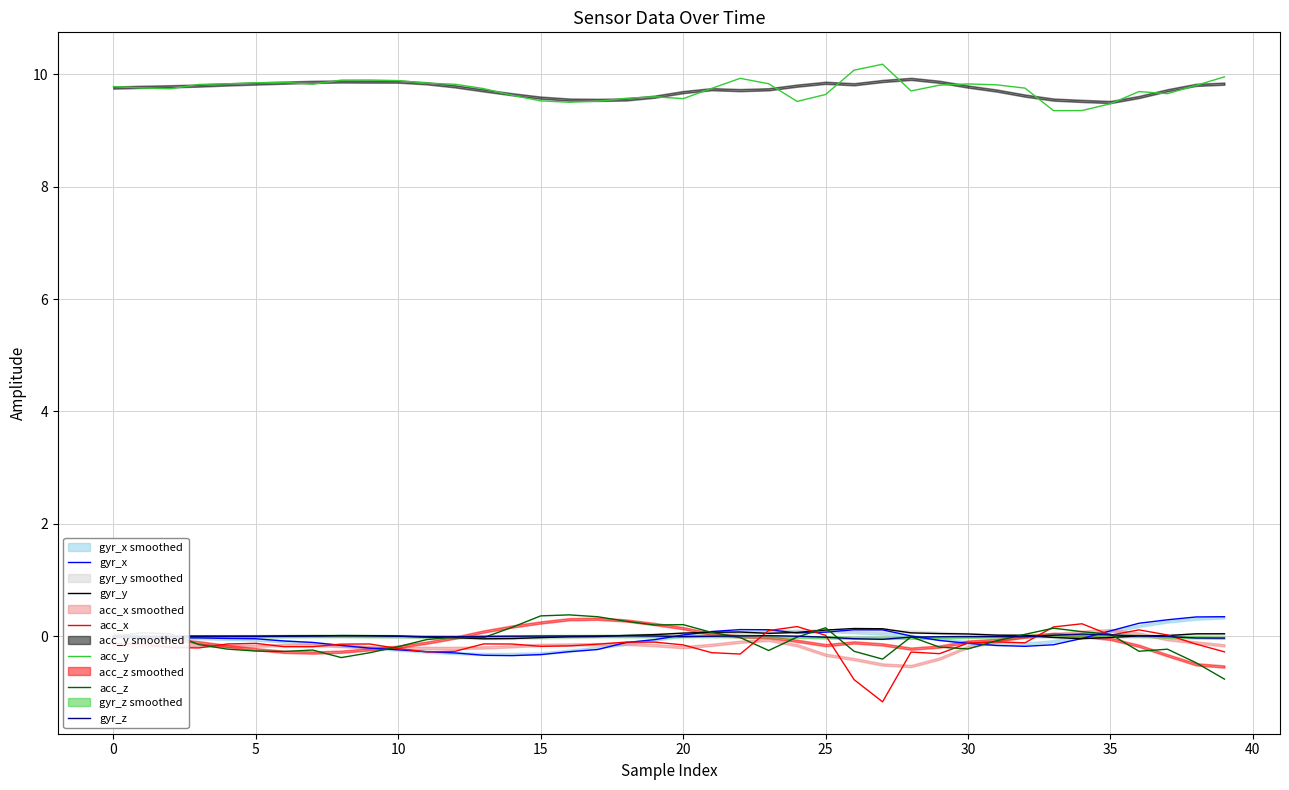

What is the difference between the highest and lowest values at 33?

9.5